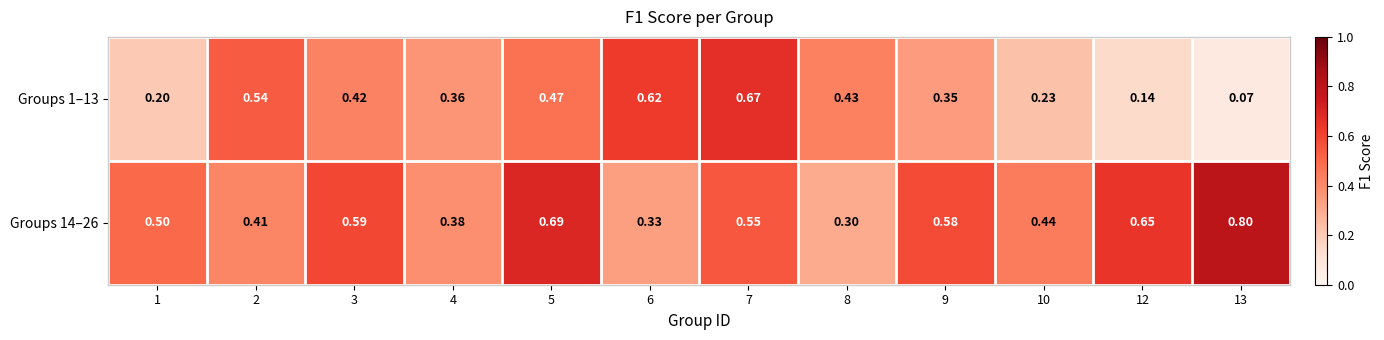

At 2, list the series in order from largest to smallest.

Groups 1–13, Groups 14–26